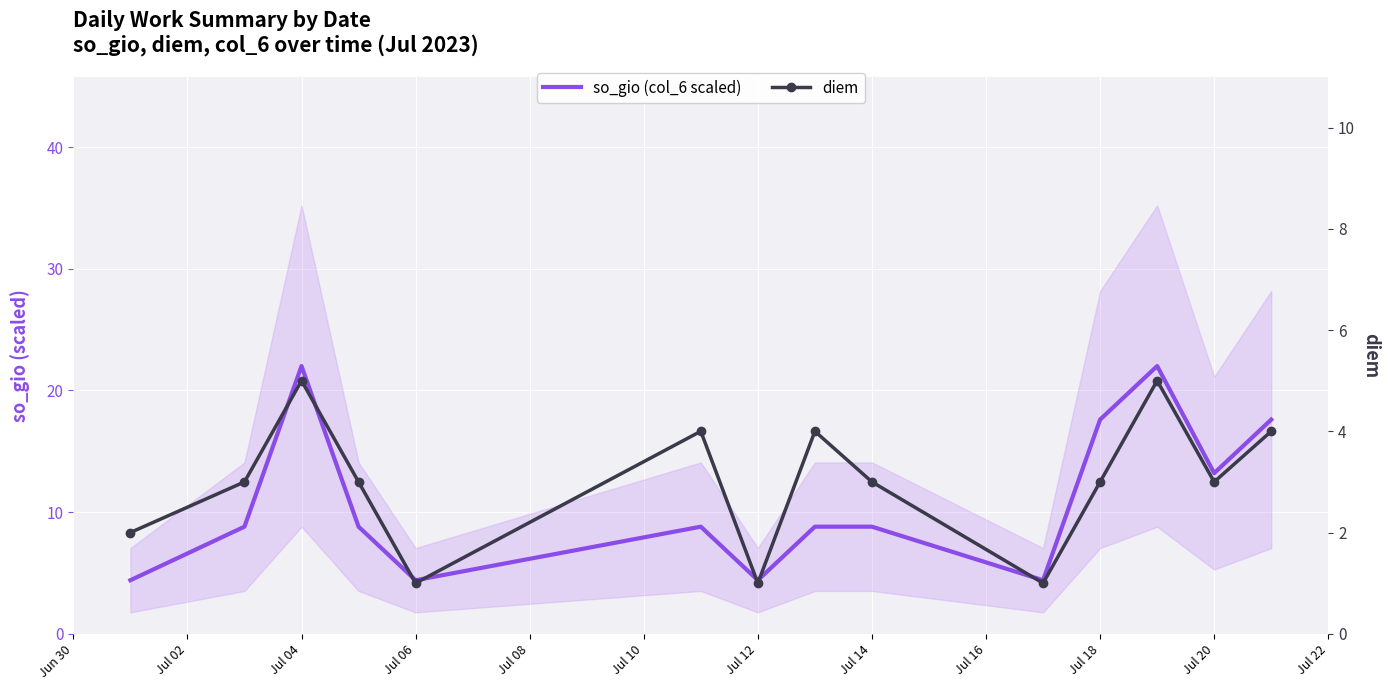

How many lines are shown in the chart?

2